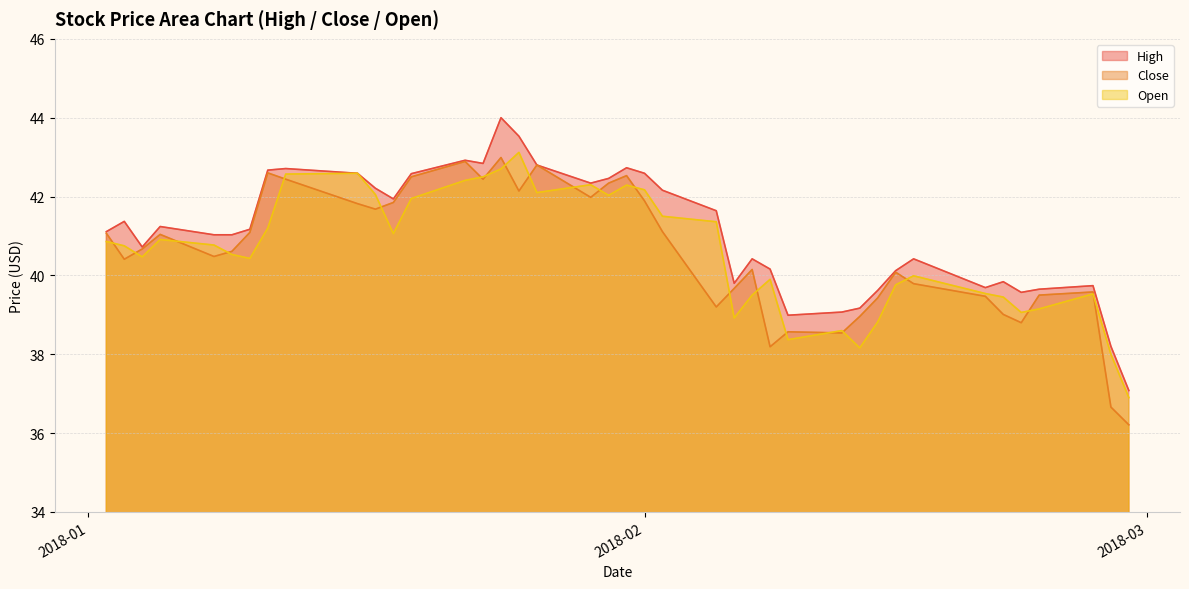

How many lines are shown in the chart?

3